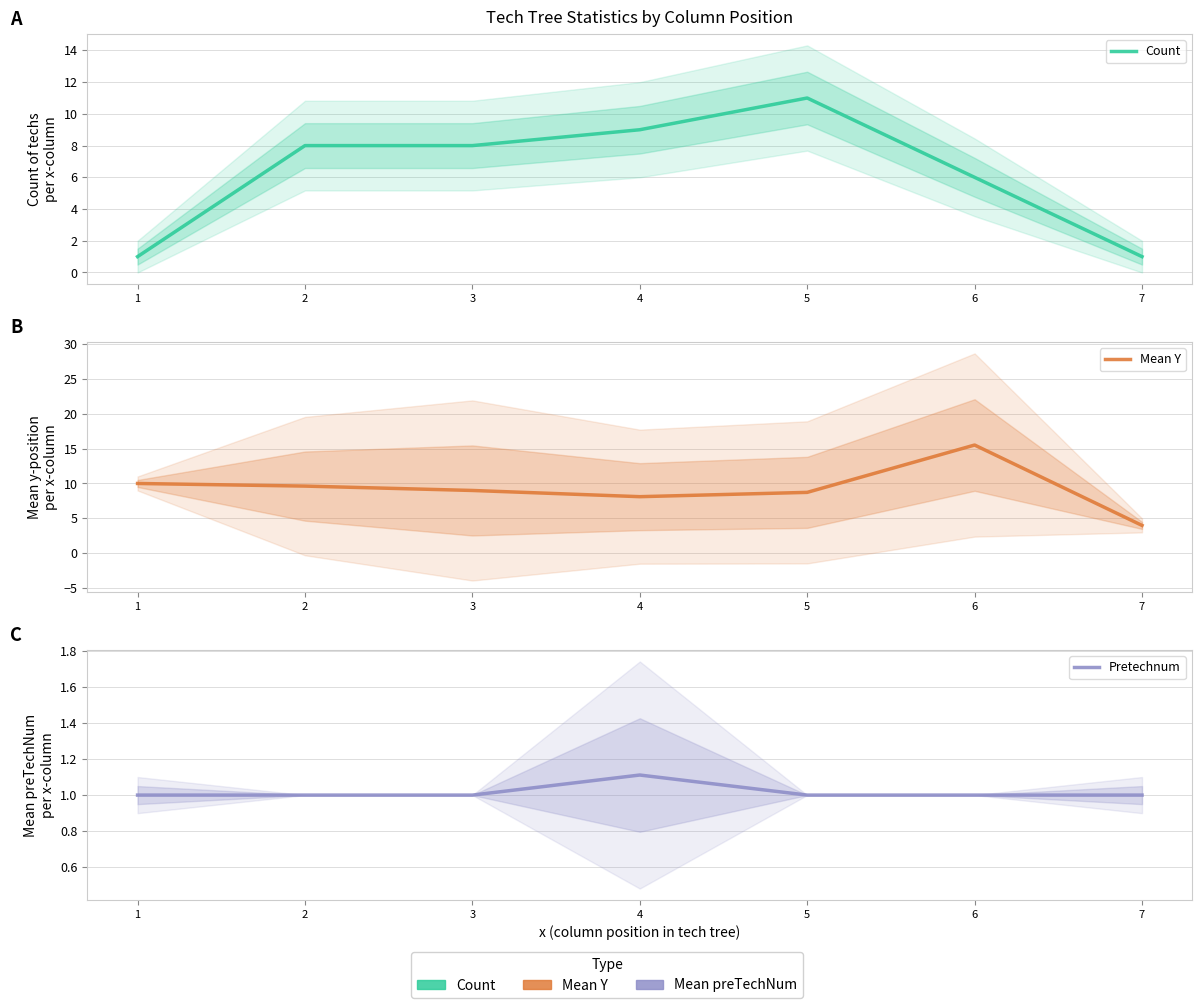

True or false: Pretechnum has more than 0 points higher than both neighbors.

True